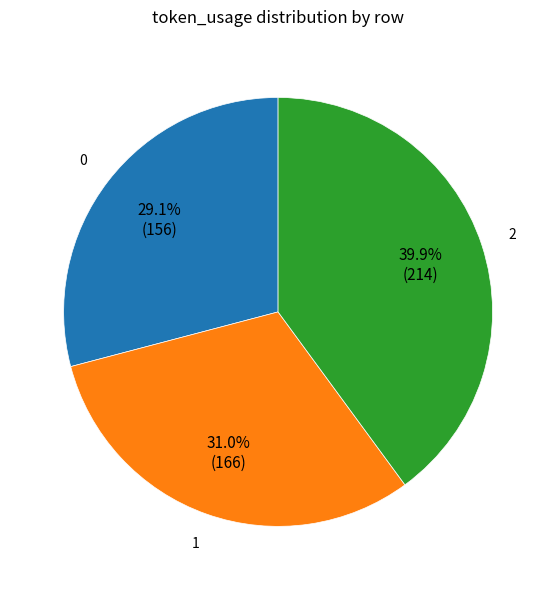

How many slices are in this pie chart?

3